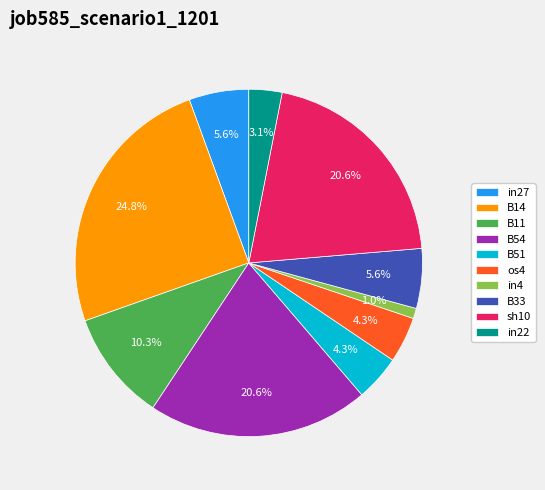

Is there a majority slice in this chart?

No